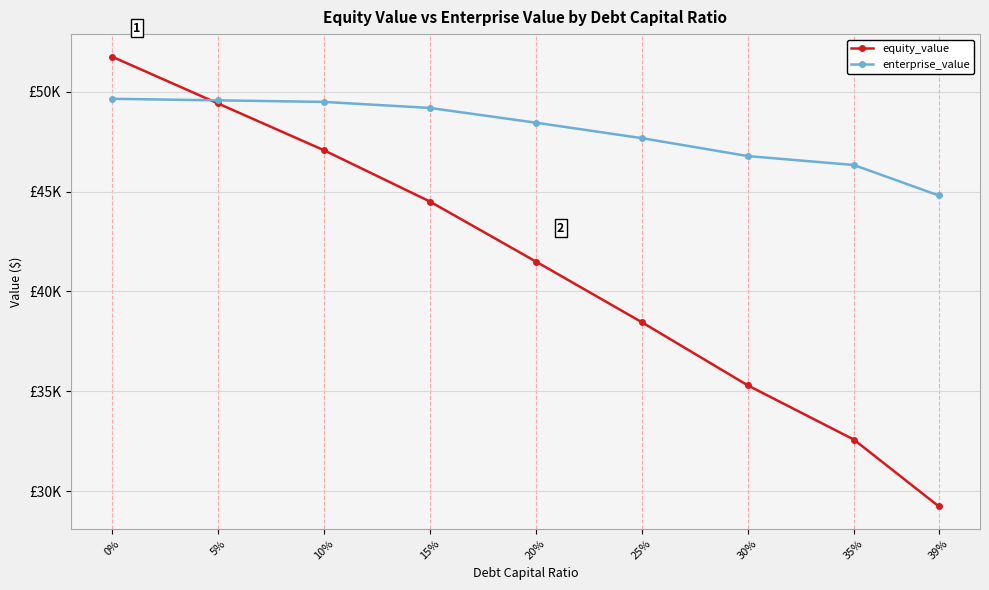

What are all the series names shown in the legend?

equity_value, enterprise_value